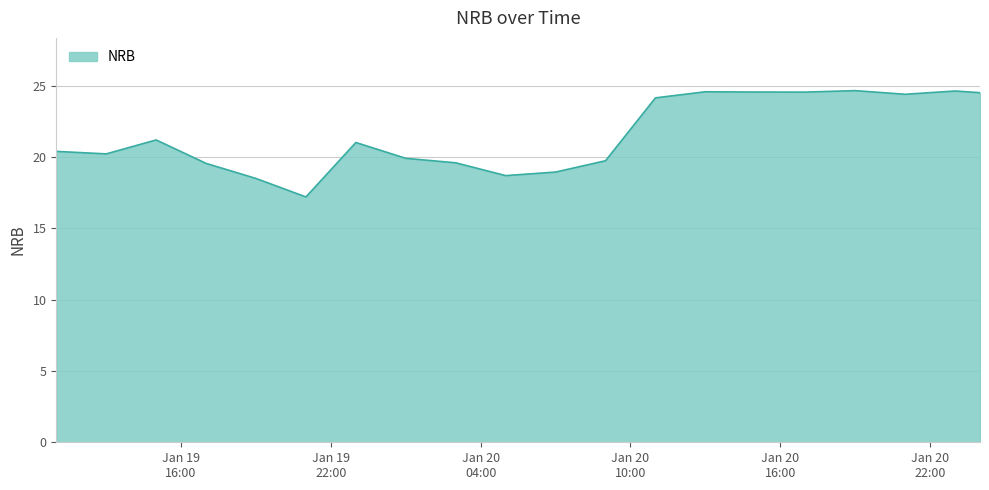

What is the greatest value displayed?

24.7